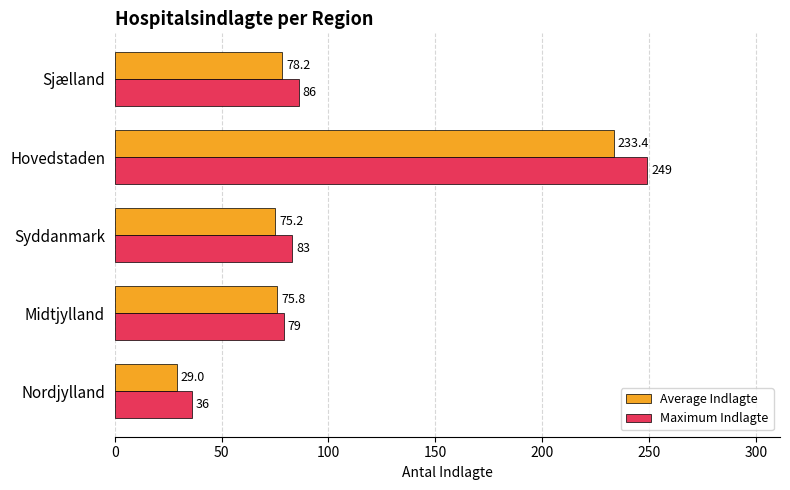

How many categories are shown in the chart?

5